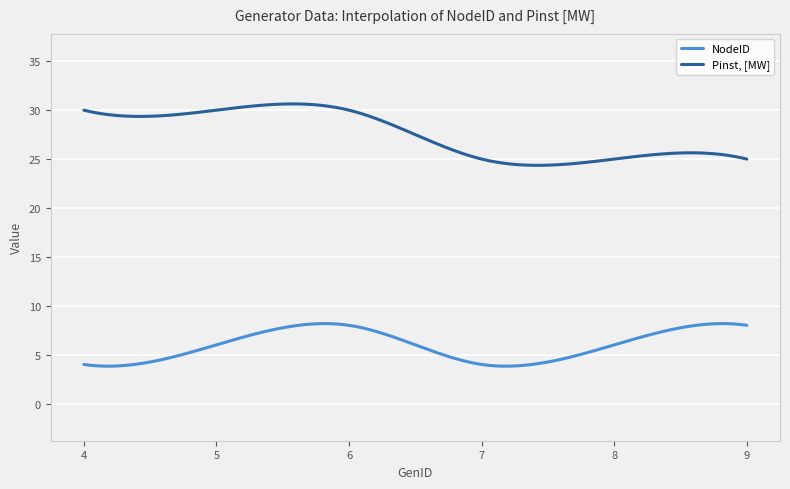

What is the difference between the maximum and minimum values in the NodeID series?

4.4